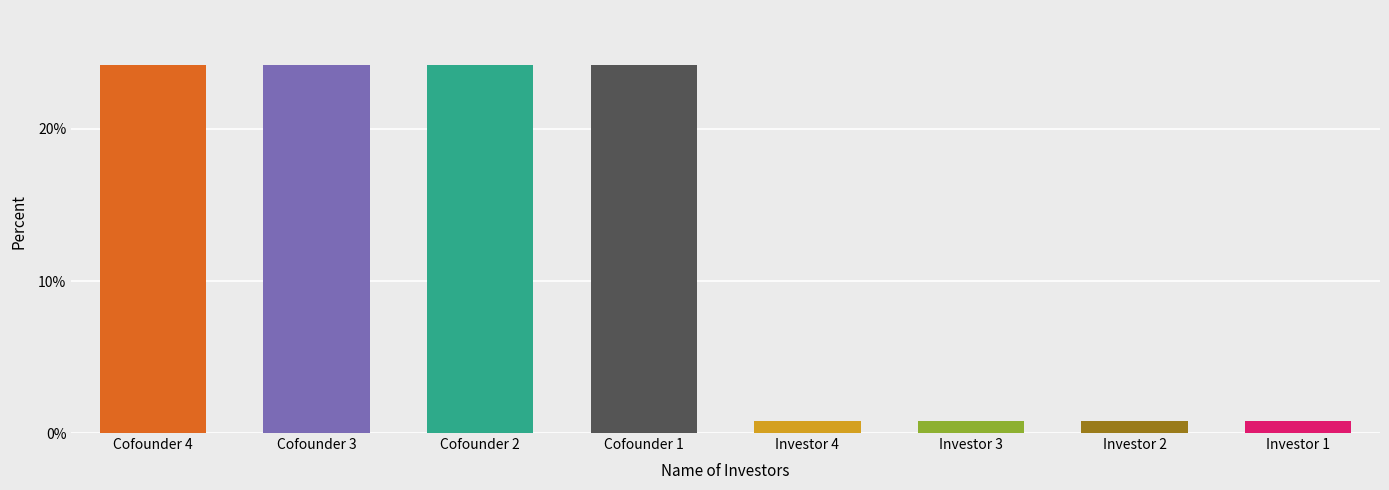

Reading right to left, transcribe all the data shown in this chart.

Investor 1=0.8	Investor 2=0.8	Investor 3=0.8	Investor 4=0.8	Cofounder 1=24.2	Cofounder 2=24.2	Cofounder 3=24.2	Cofounder 4=24.2